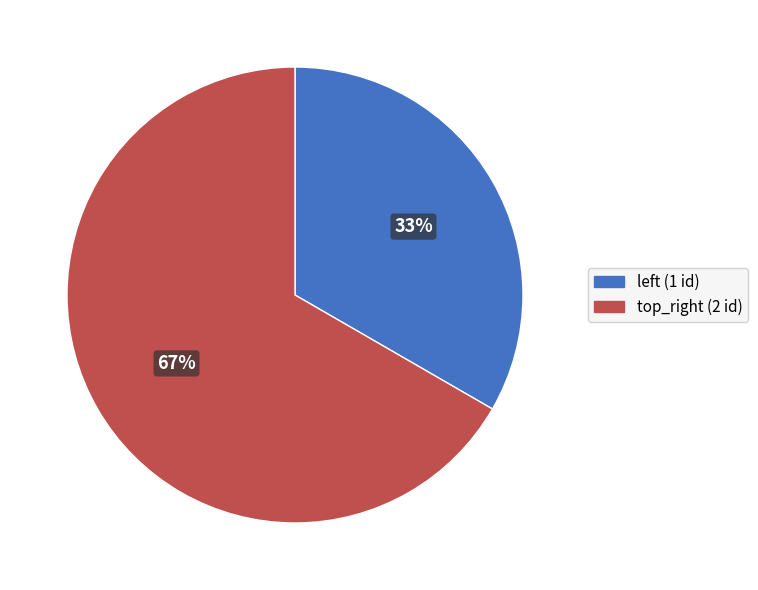

Does top_right account for over 50% of the chart?

Yes